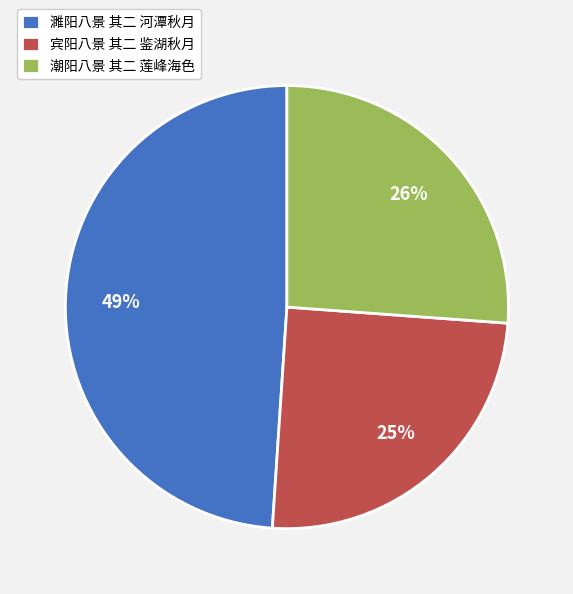

To the nearest percent, what percentage of the pie is 宾阳八景 其二 鉴湖秋月?

25%